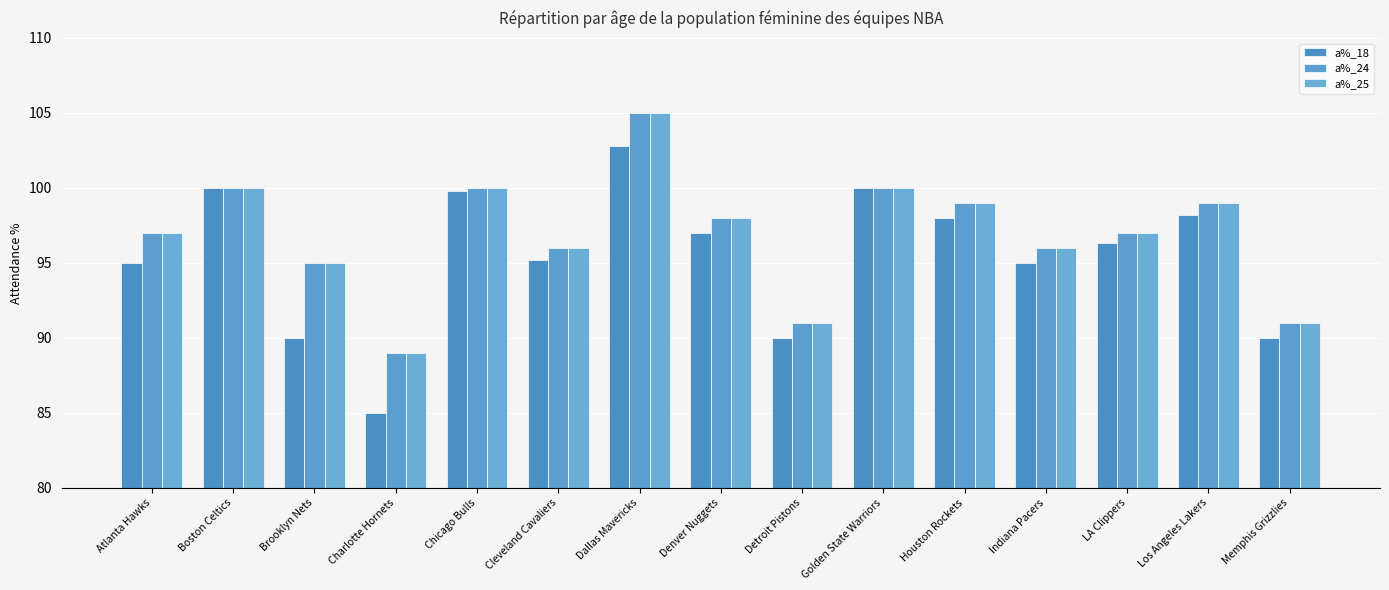

Reading left to right, what are all the values shown in this chart?

a%_18: Atlanta Hawks=95.0	Boston Celtics=100.0	Brooklyn Nets=90.0	Charlotte Hornets=85.0	Chicago Bulls=99.8	Cleveland Cavaliers=95.2	Dallas Mavericks=102.8	Denver Nuggets=97.0	Detroit Pistons=90.0	Golden State Warriors=100.0	Houston Rockets=98.0	Indiana Pacers=95.0	LA Clippers=96.3	Los Angeles Lakers=98.2	Memphis Grizzlies=90.0
a%_24: Atlanta Hawks=97.0	Boston Celtics=100.0	Brooklyn Nets=95.0	Charlotte Hornets=89.0	Chicago Bulls=100.0	Cleveland Cavaliers=96.0	Dallas Mavericks=105.0	Denver Nuggets=98.0	Detroit Pistons=91.0	Golden State Warriors=100.0	Houston Rockets=99.0	Indiana Pacers=96.0	LA Clippers=97.0	Los Angeles Lakers=99.0	Memphis Grizzlies=91.0
a%_25: Atlanta Hawks=97.0	Boston Celtics=100.0	Brooklyn Nets=95.0	Charlotte Hornets=89.0	Chicago Bulls=100.0	Cleveland Cavaliers=96.0	Dallas Mavericks=105.0	Denver Nuggets=98.0	Detroit Pistons=91.0	Golden State Warriors=100.0	Houston Rockets=99.0	Indiana Pacers=96.0	LA Clippers=97.0	Los Angeles Lakers=99.0	Memphis Grizzlies=91.0